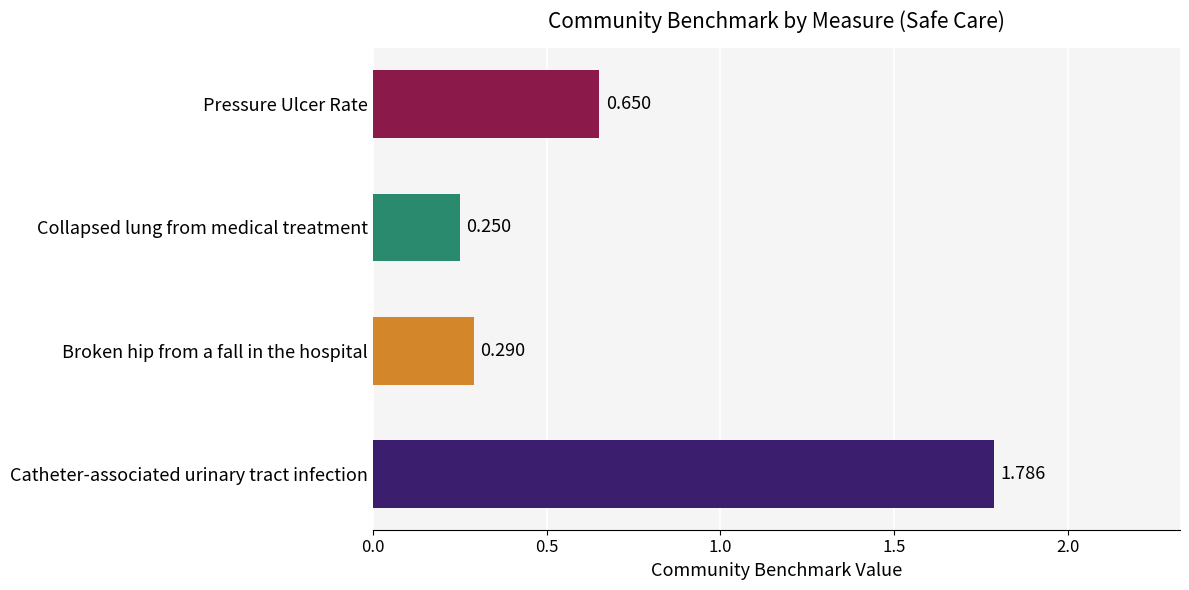

At which label is the value closest to 1?

Pressure Ulcer Rate